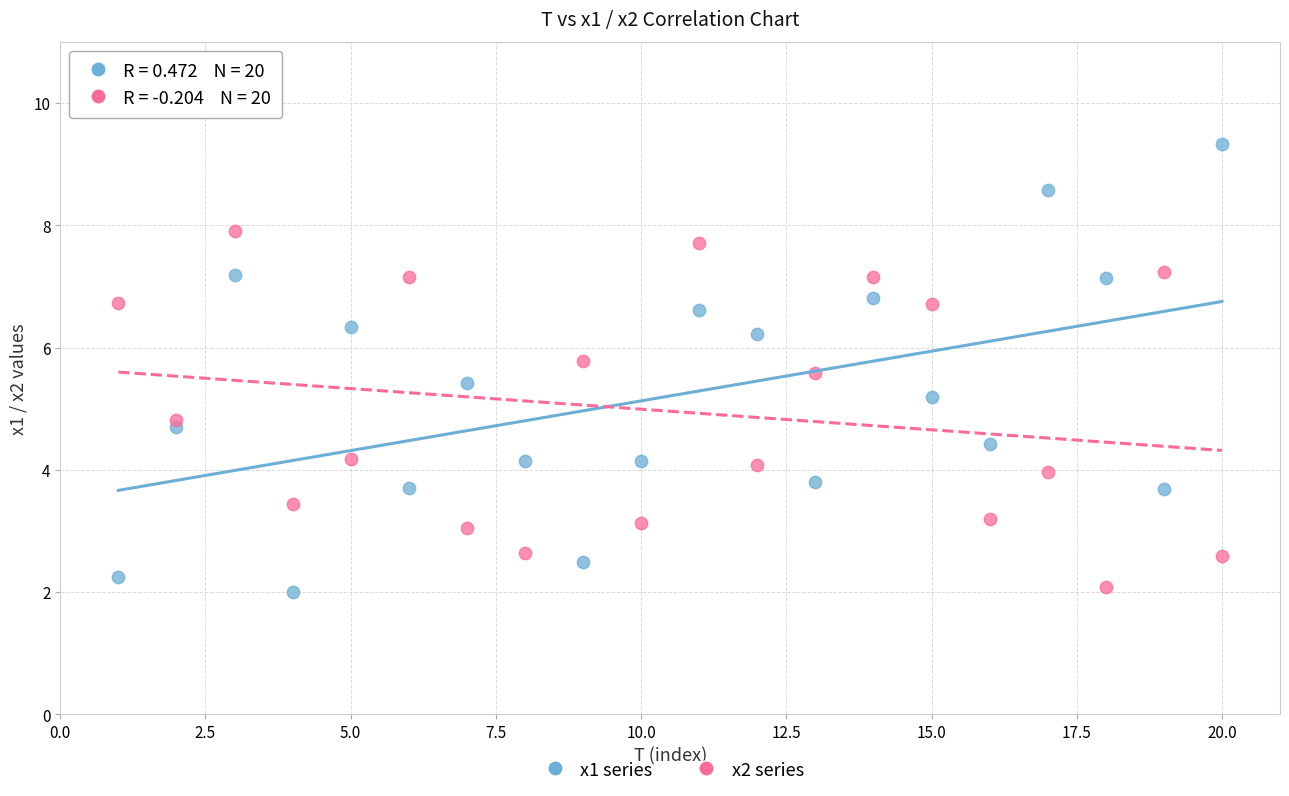

Across all data points, what is the range of X values (max minus min)?

19.0